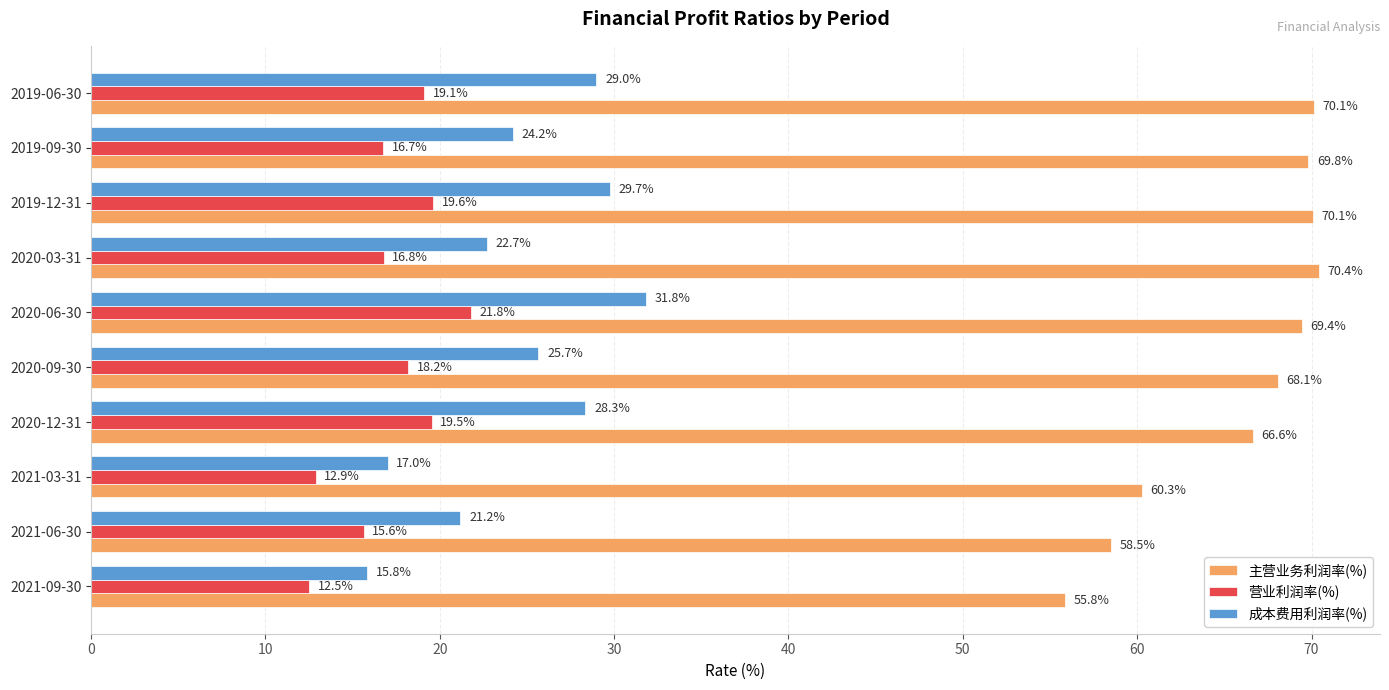

What value does the 成本费用利润率(%) series have at 2020-12-31?

28.3